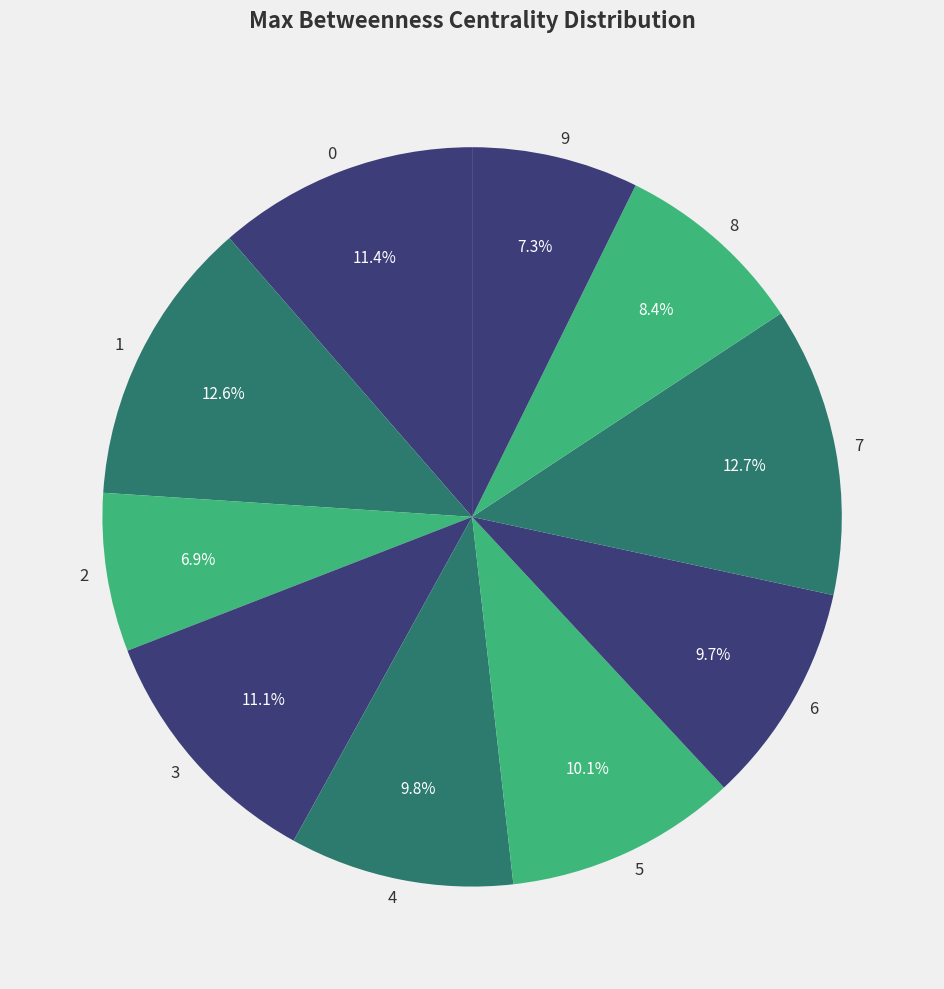

How many slices are in this pie chart?

10